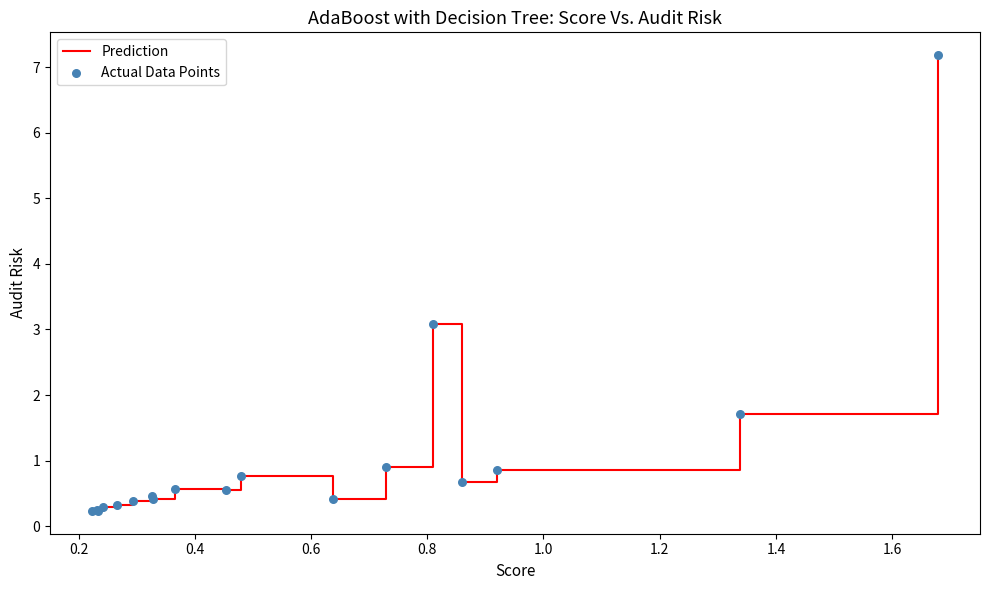

What is the maximum value shown in the chart?

7.2